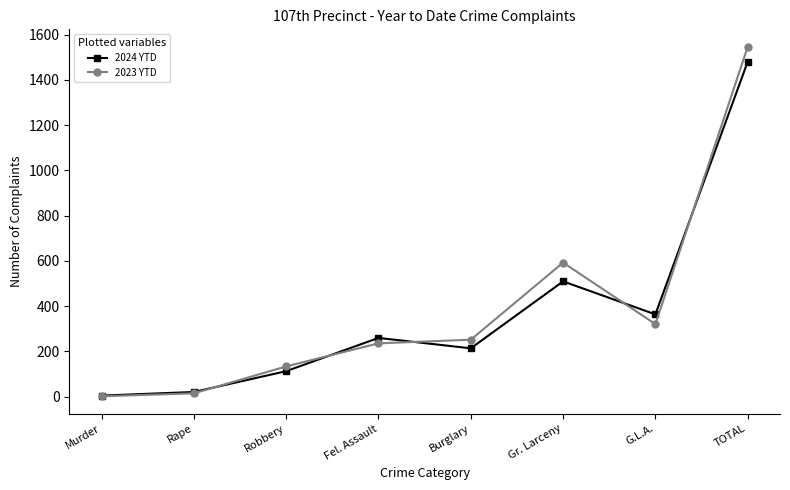

How many lines are shown in the chart?

2